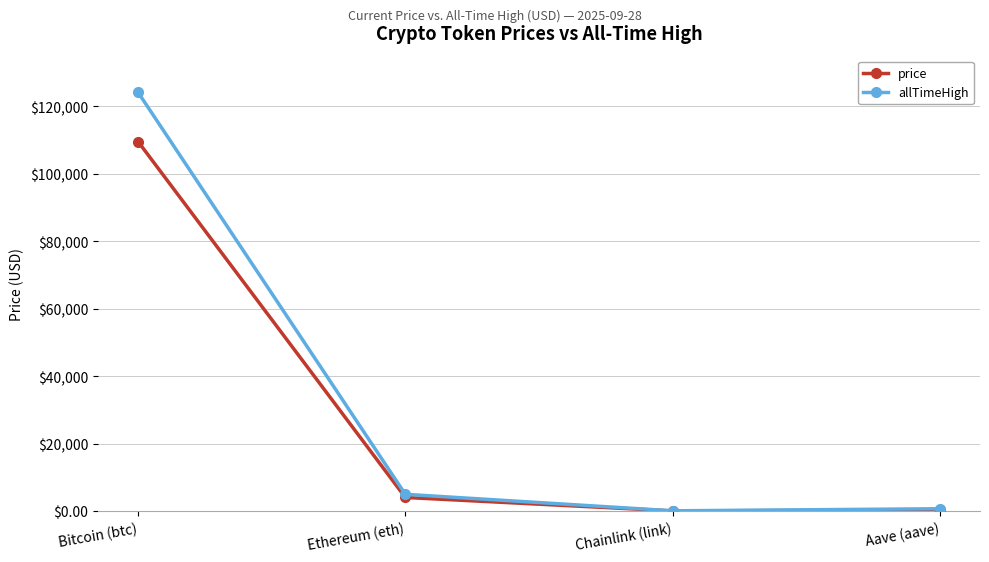

Which series changed the most between Bitcoin (btc) and Ethereum (eth)?

allTimeHigh